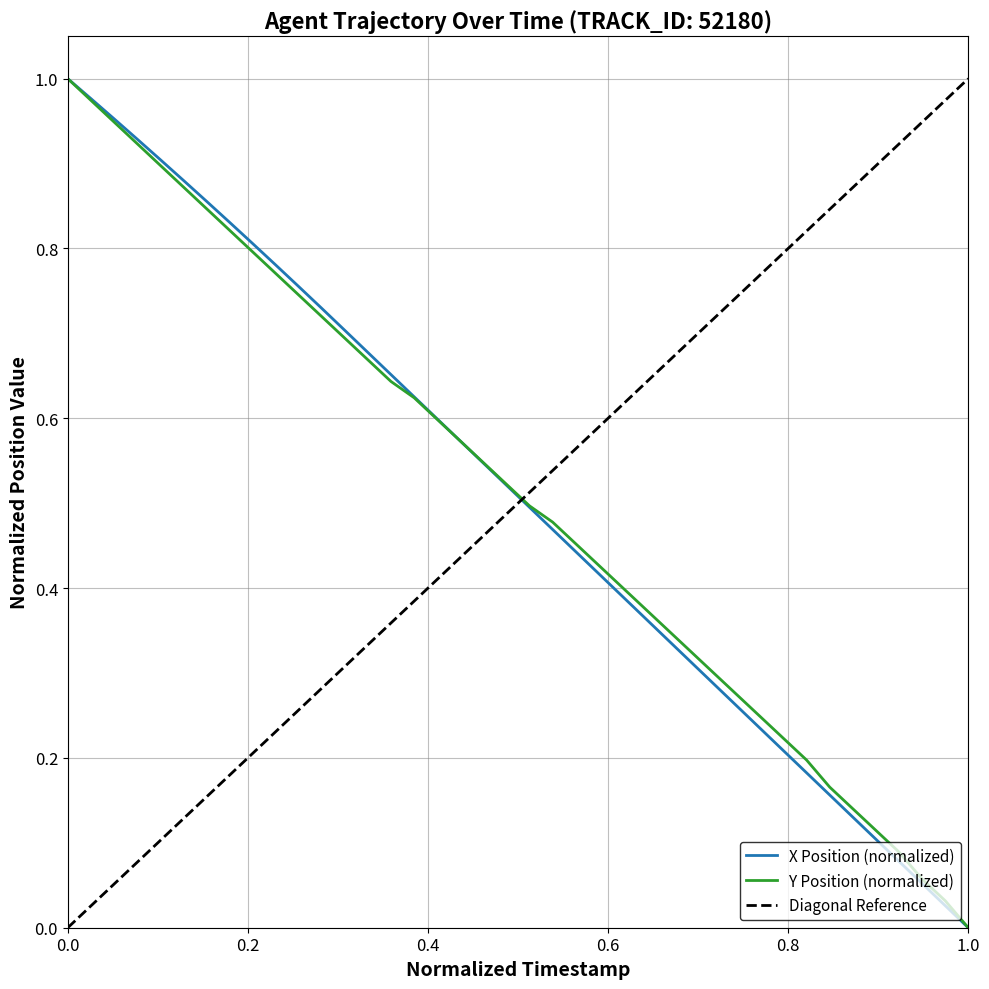

What is the maximum value shown in the chart?

1.0